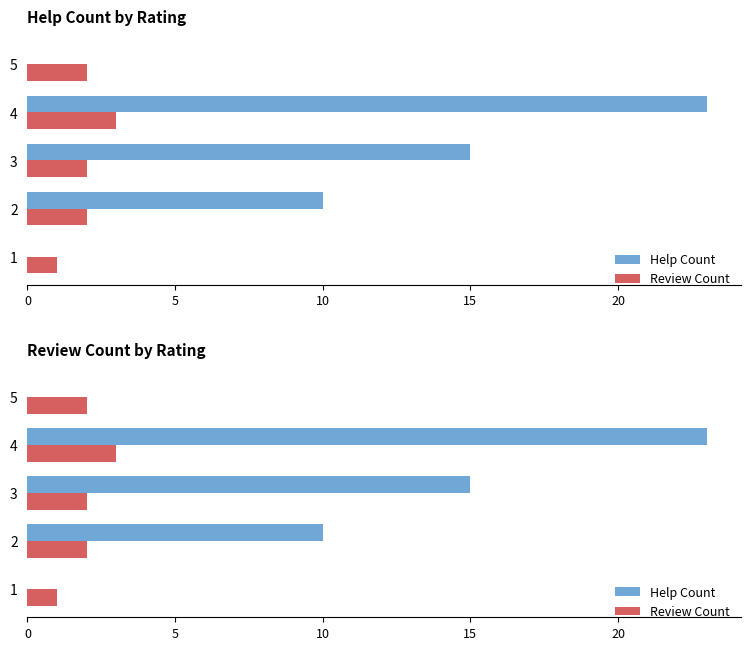

Between 3 and 4, which series saw the biggest shift?

Help Count